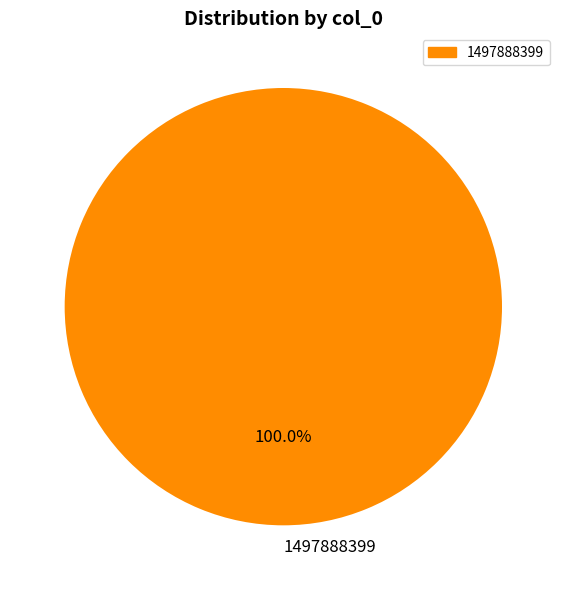

To the nearest percent, what portion does 1497888399 represent?

100%